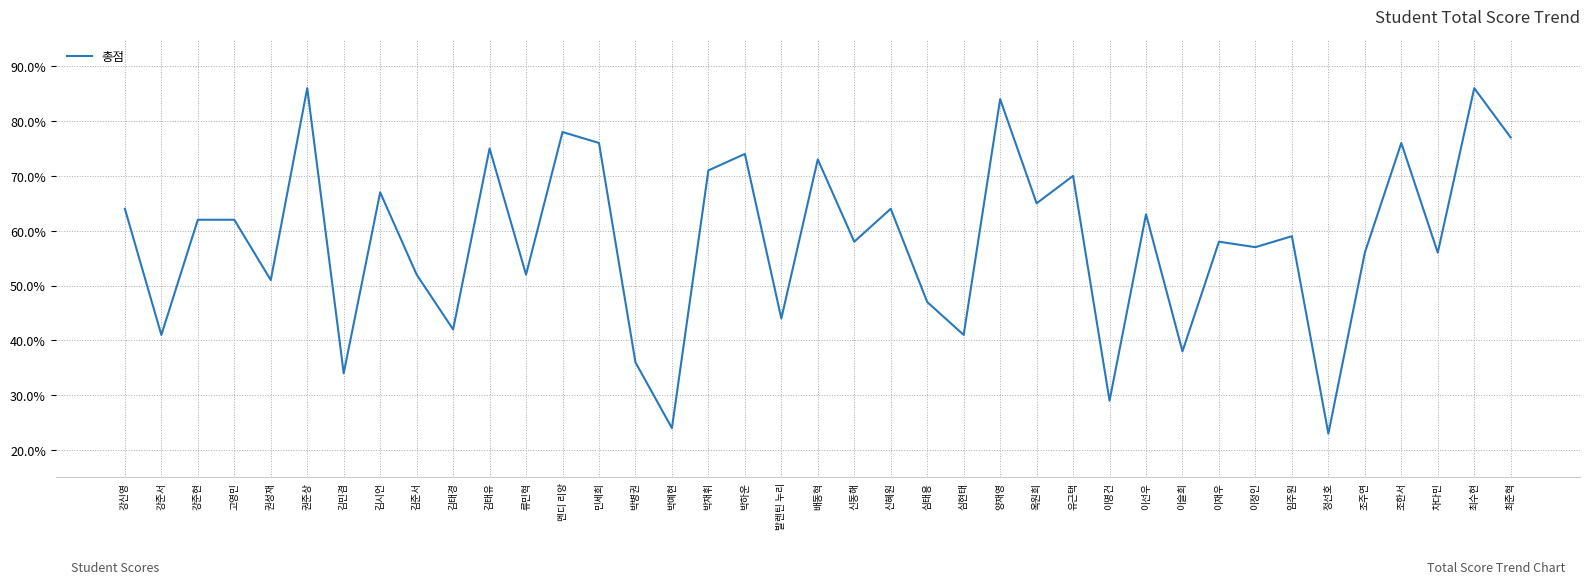

What is the average value?

0.6